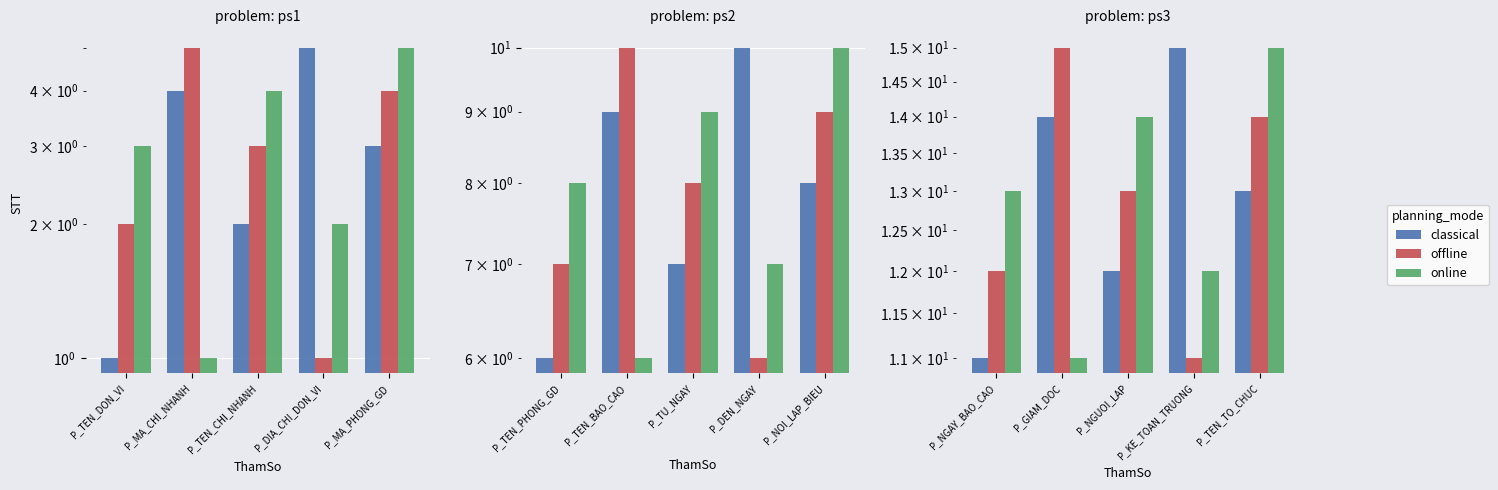

At how many categories does at least one series exceed 12?

5